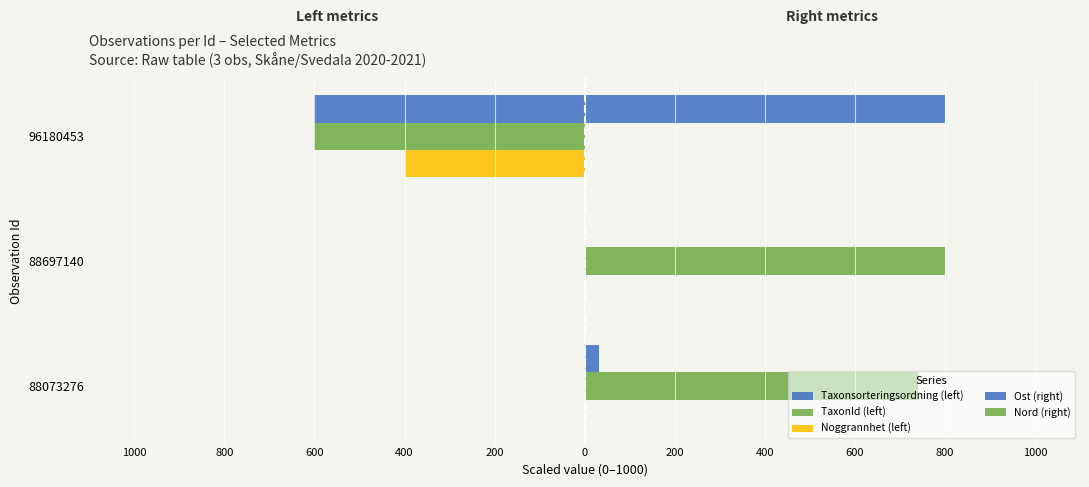

Reading left to right, transcribe all the data shown in this chart.

Taxonsorteringsordning (left): 0.0	0.0	-600.0
TaxonId (left): 0.0	0.0	-600.0
Noggrannhet (left): 0.0	0.0	-400.0
Ost (right): 31.4	0.0	800.0
Nord (right): 740.5	800.0	0.0